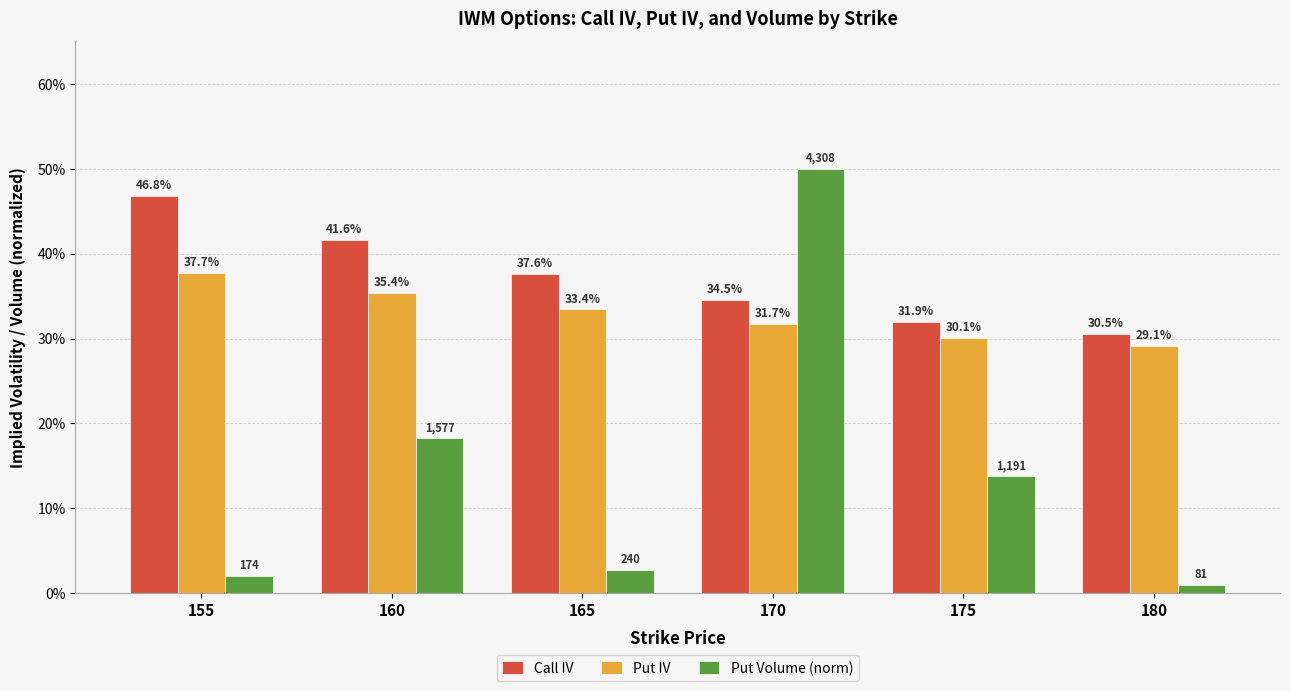

Rank the series by their maximum value, from highest to lowest.

Put Volume (norm), Call IV, Put IV